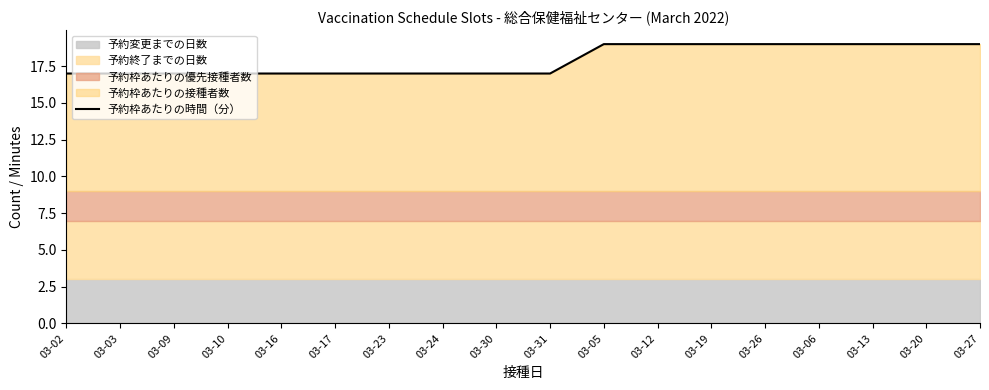

Is it true that 予約枠あたりの時間（分） equals 9 at 03-26?

False